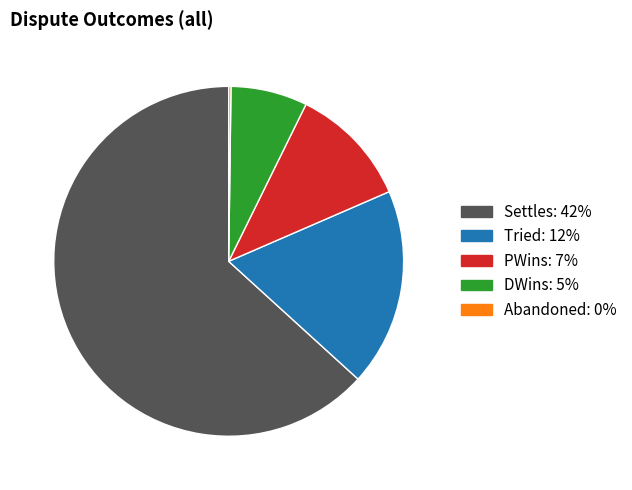

Which category accounts for the majority?

Settles